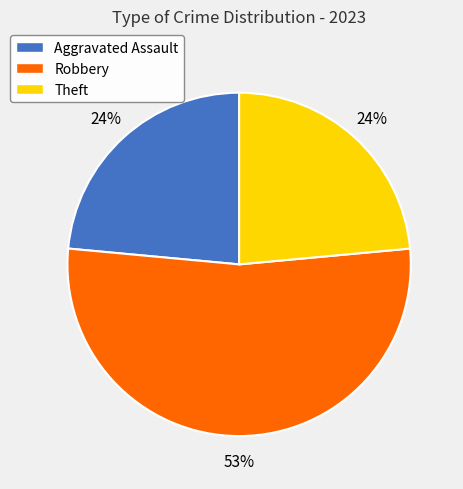

True or false: Aggravated Assault accounts for 24% of the total.

True